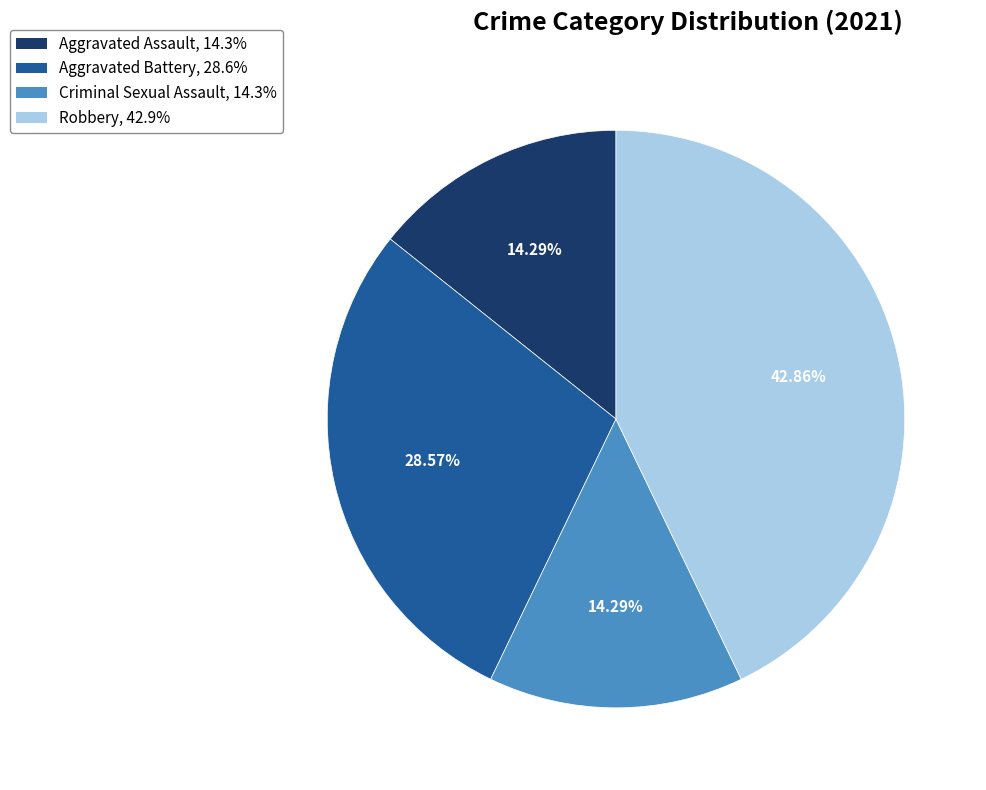

To the nearest percent, what portion does Criminal Sexual Assault represent?

14%